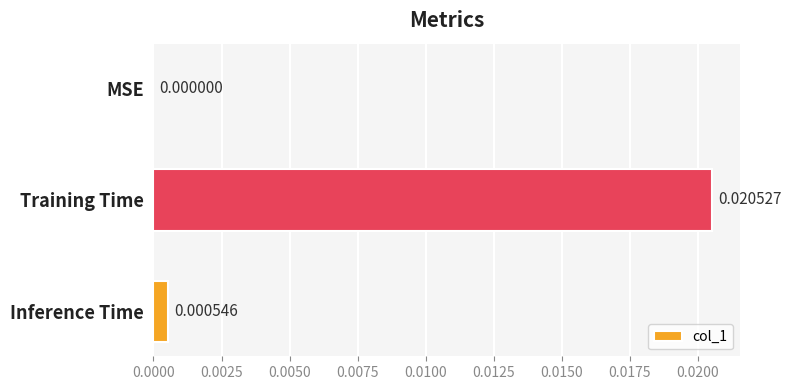

Where is the data nearest to the value 0?

MSE